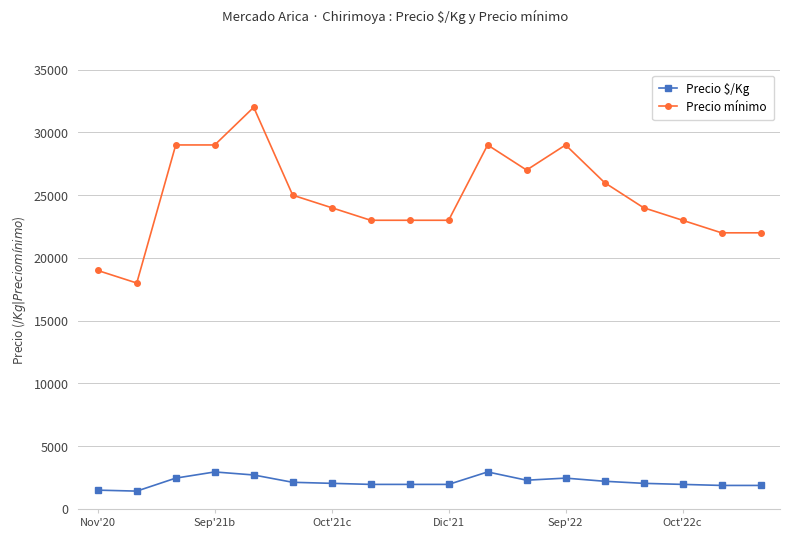

What is the difference between the second highest and second lowest values in the Precio $/Kg series?

1450